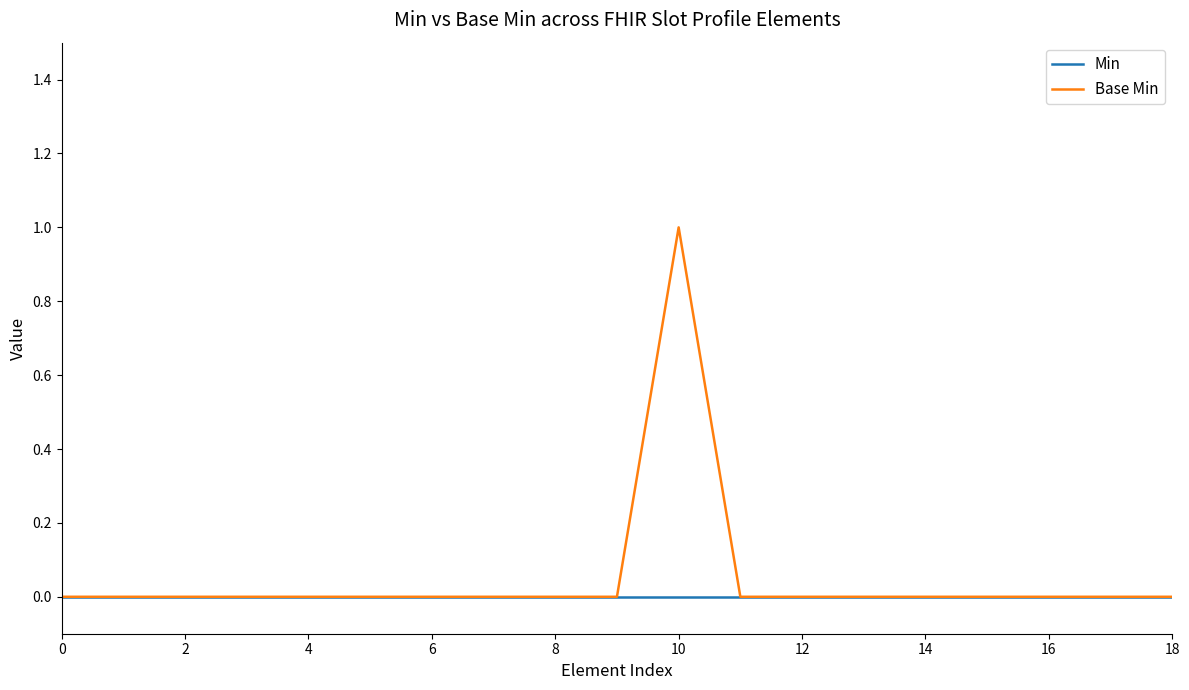

True or false: Base Min and Min intersect in this chart.

False